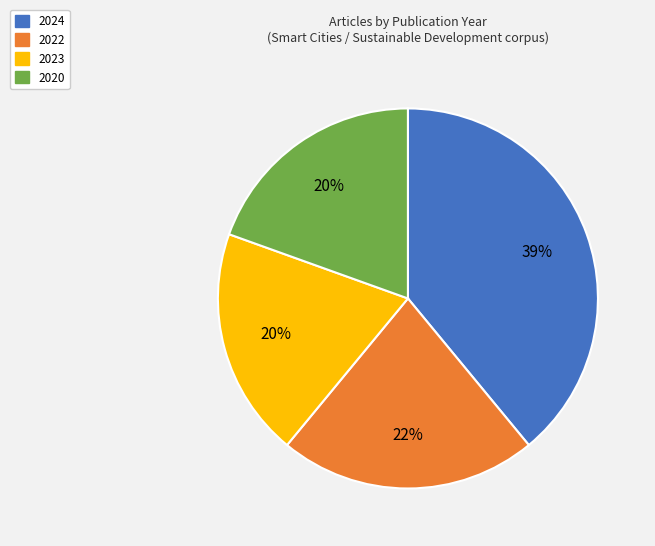

To the nearest percent, what is the average slice percentage?

25%